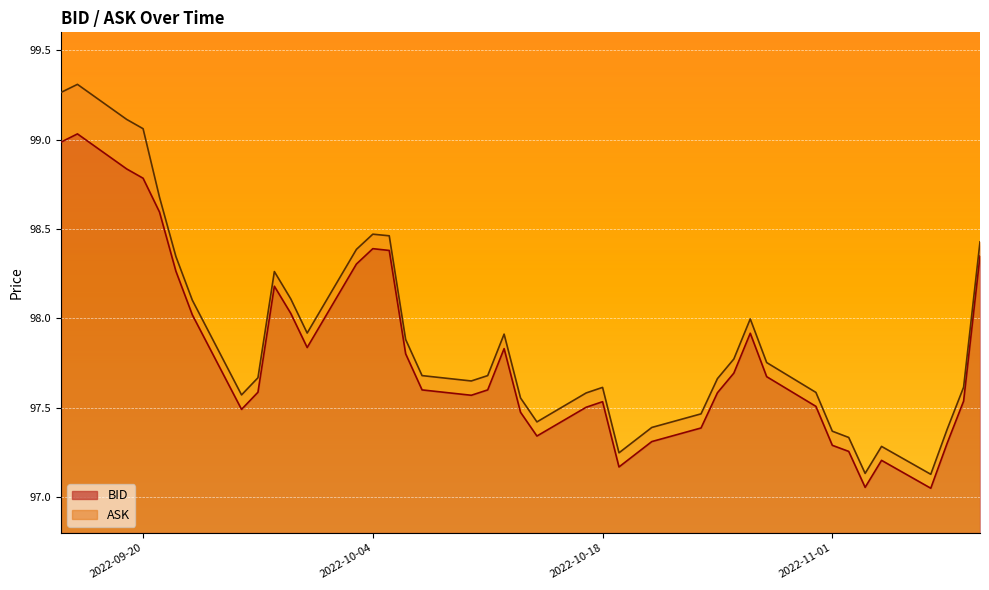

What is the difference between the BID values at 2022-09-21 and 2022-09-28?

0.4